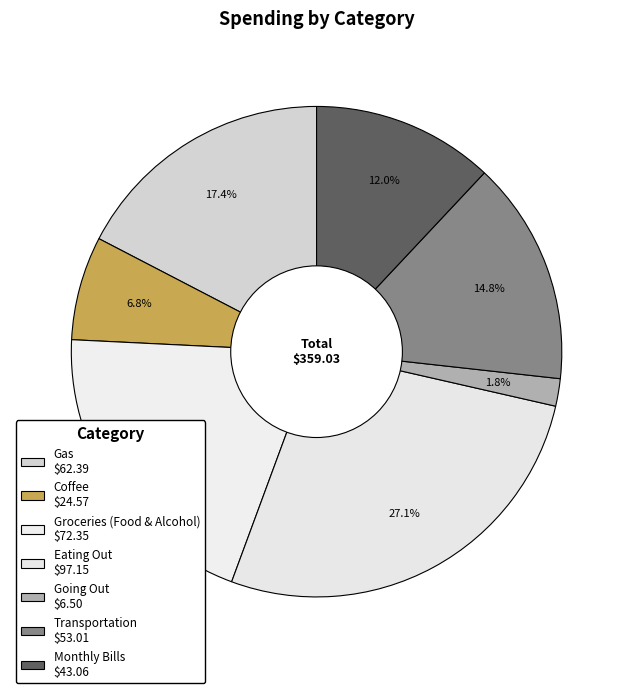

Count the number of slices in the pie.

7